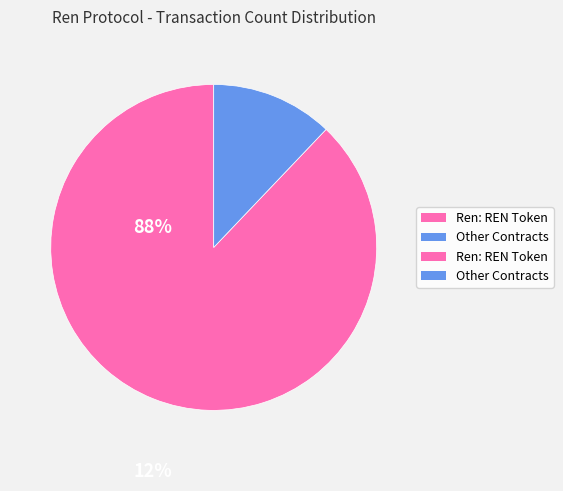

Is there any slice that represents more than half of the pie?

Yes